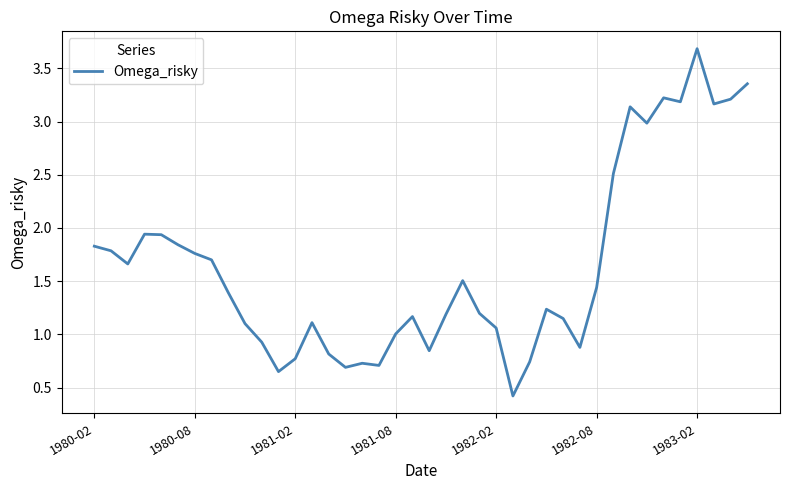

What is the minimum value shown in the chart?

0.4